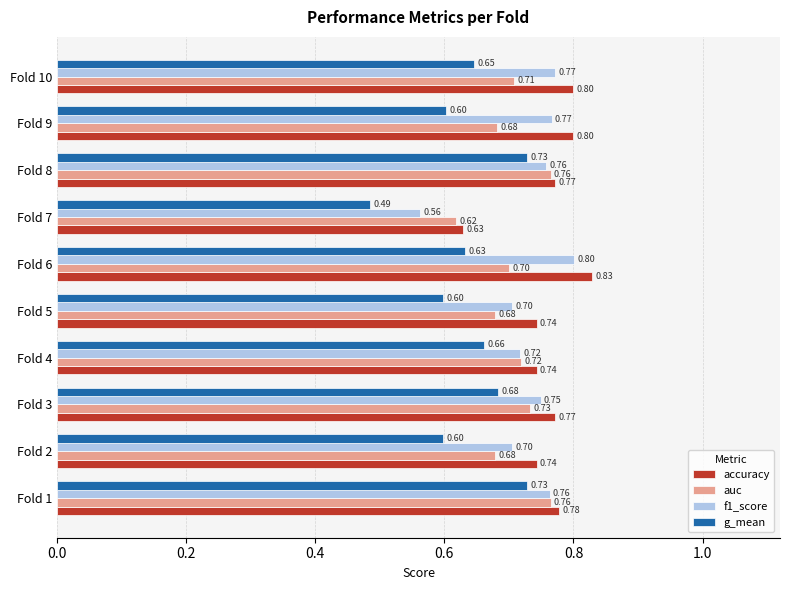

At which category is the sum across all series the highest?

Fold 1